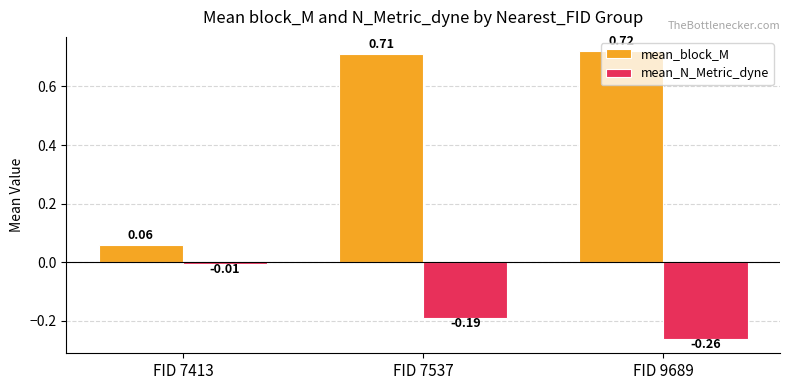

What is the sum of the mean_block_M values at FID 7537 and FID 7413?

0.8